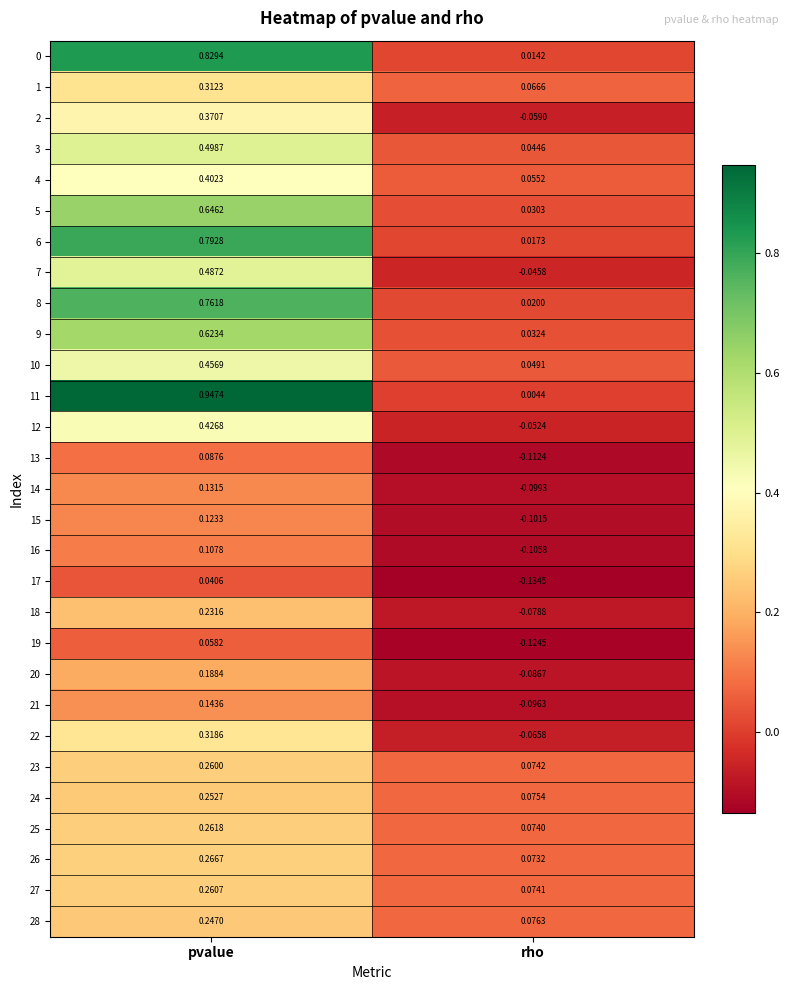

At which category does the chart reach its peak across all series?

pvalue